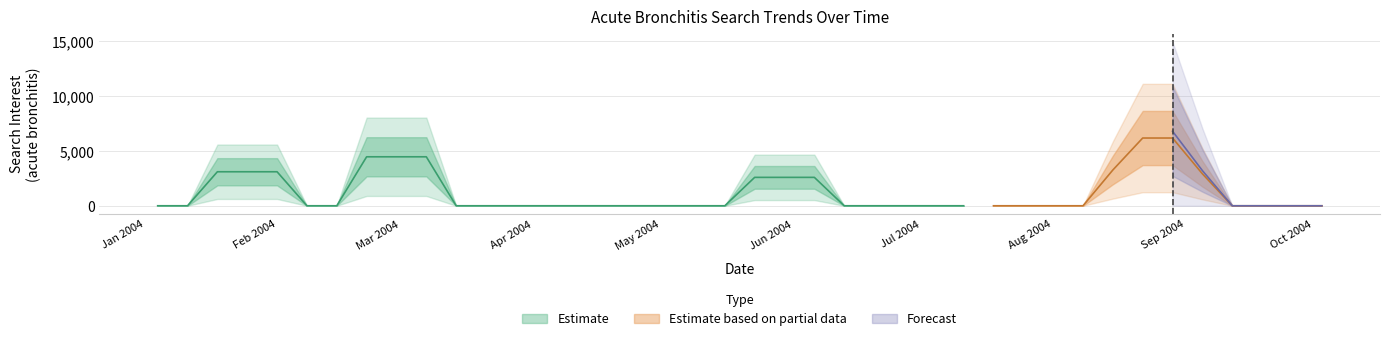

Which has a higher value, 29 or 33?

33